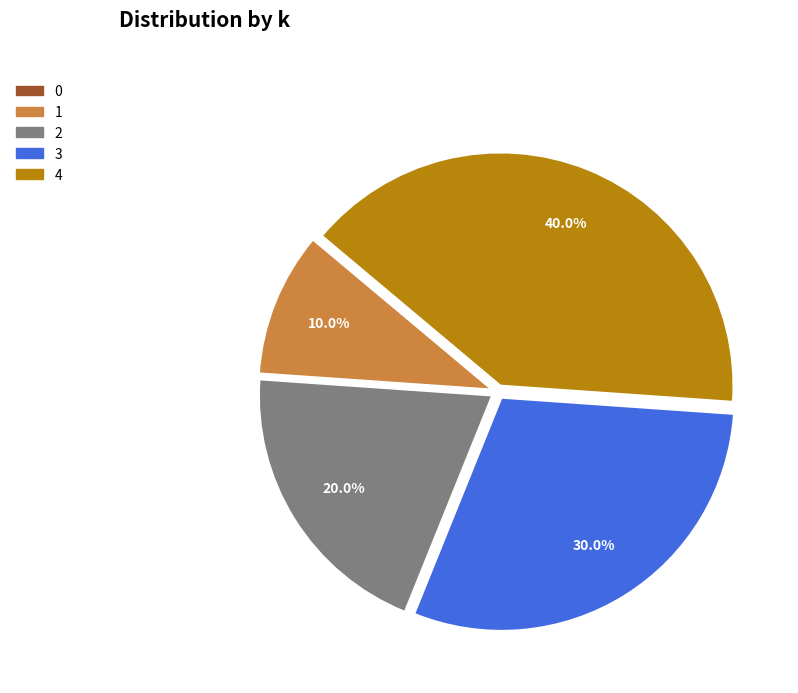

Which has a higher value, 1 or 3?

3